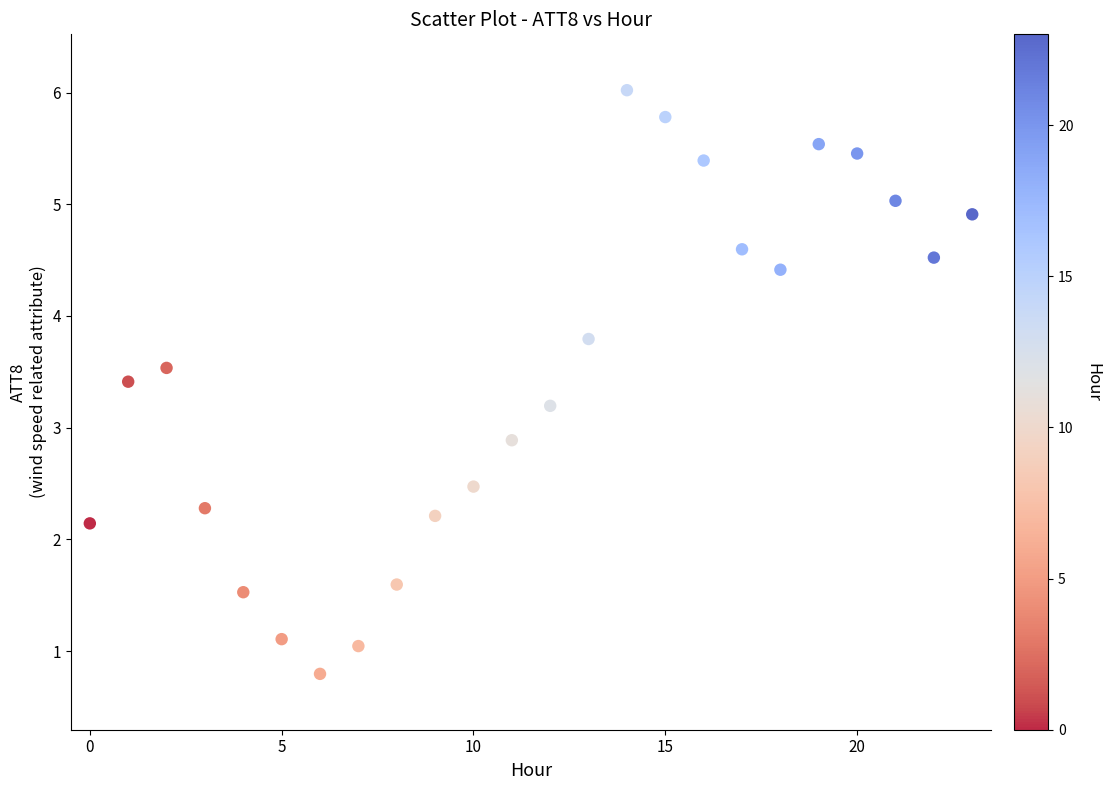

What is the range of Y values (max minus min)?

5.2